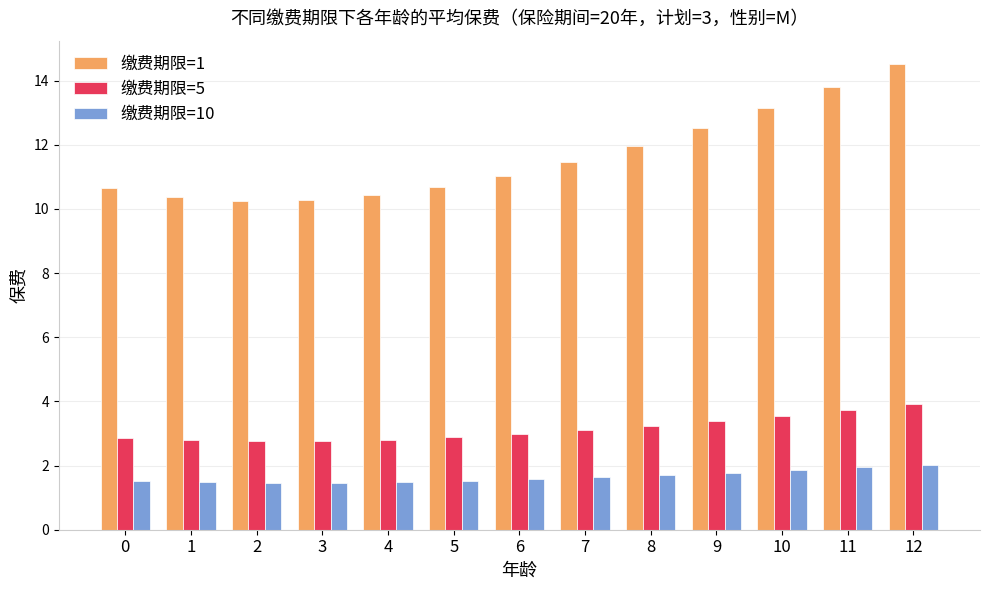

Is the value of 缴费期限=5 at 8 greater than the value of 缴费期限=10 at 4?

Yes